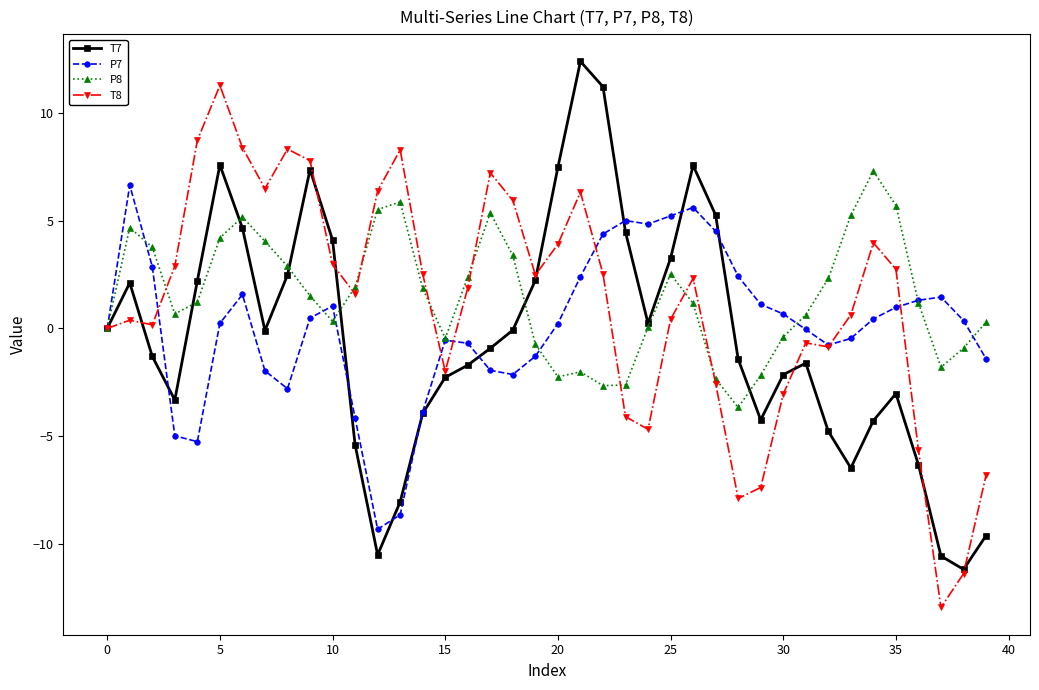

Count the number of categories in the chart.

40